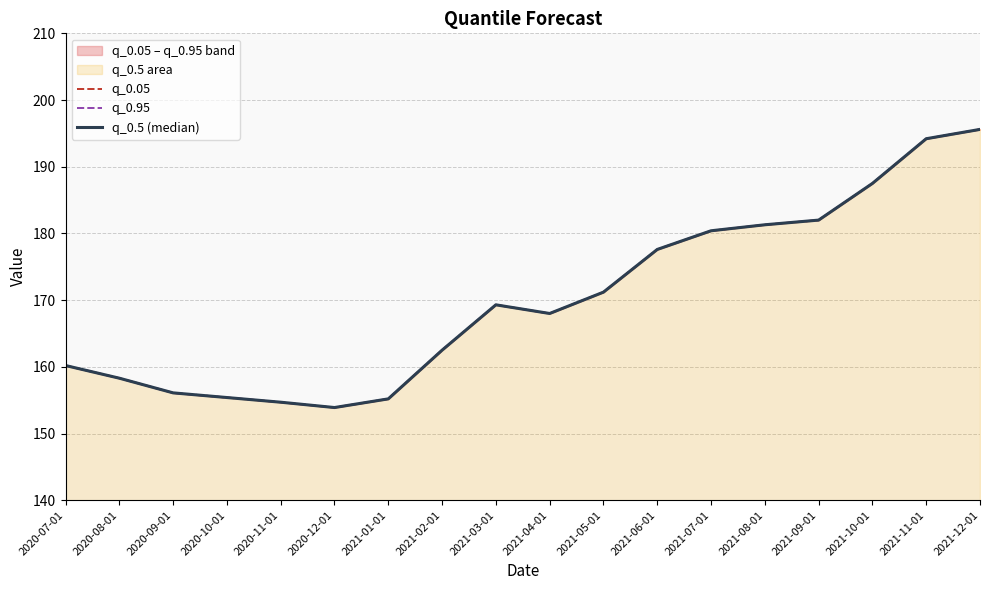

Read the q_0.95 value at 2021-05-01.

171.2